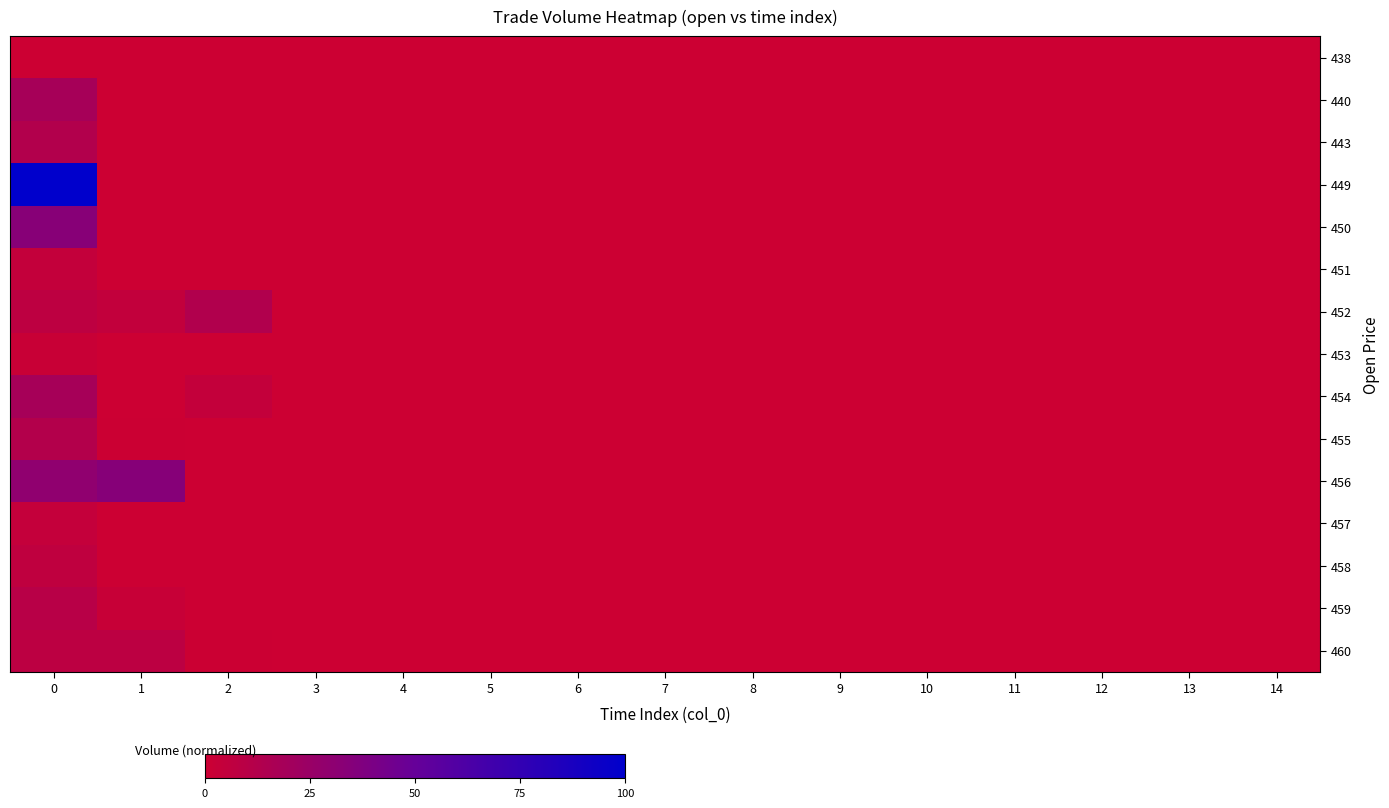

Reading right to left, extract all data points from this chart.

438: 14=0	13=0	12=0	11=0	10=0	9=0	8=0	7=0	6=0	5=0	4=0	3=0	2=0	1=0	0=0
440: 14=0	13=0	12=0	11=0	10=0	9=0	8=0	7=0	6=0	5=0	4=0	3=0	2=0	1=0	0=23604
443: 14=0	13=0	12=0	11=0	10=0	9=0	8=0	7=0	6=0	5=0	4=0	3=0	2=0	1=0	0=16234
449: 14=0	13=0	12=0	11=0	10=0	9=0	8=0	7=0	6=0	5=0	4=0	3=0	2=0	1=0	0=126311
450: 14=0	13=0	12=0	11=0	10=0	9=0	8=0	7=0	6=0	5=0	4=0	3=0	2=0	1=0	0=42882
451: 14=0	13=0	12=0	11=0	10=0	9=0	8=0	7=0	6=0	5=0	4=0	3=0	2=0	1=488	0=5504
452: 14=0	13=0	12=0	11=0	10=0	9=0	8=0	7=0	6=0	5=0	4=0	3=0	2=16311	1=6218	0=9249
453: 14=0	13=0	12=0	11=0	10=0	9=0	8=0	7=0	6=0	5=0	4=0	3=0	2=0	1=0	0=2323
454: 14=0	13=0	12=0	11=0	10=0	9=0	8=0	7=0	6=0	5=0	4=0	3=0	2=5472	1=0	0=23655
455: 14=0	13=0	12=0	11=0	10=0	9=0	8=0	7=0	6=0	5=0	4=0	3=0	2=0	1=666	0=15385
456: 14=0	13=0	12=0	11=0	10=0	9=0	8=0	7=0	6=0	5=0	4=0	3=0	2=0	1=43175	0=37322
457: 14=0	13=0	12=0	11=0	10=0	9=0	8=0	7=0	6=0	5=0	4=0	3=46	2=452	1=220	0=4946
458: 14=0	13=0	12=0	11=0	10=0	9=0	8=0	7=0	6=0	5=0	4=0	3=0	2=0	1=0	0=8211
459: 14=0	13=0	12=0	11=0	10=0	9=0	8=0	7=0	6=0	5=0	4=0	3=0	2=0	1=3257	0=12361
460: 14=0	13=0	12=0	11=0	10=0	9=0	8=0	7=0	6=0	5=0	4=0	3=0	2=769	1=9552	0=9687